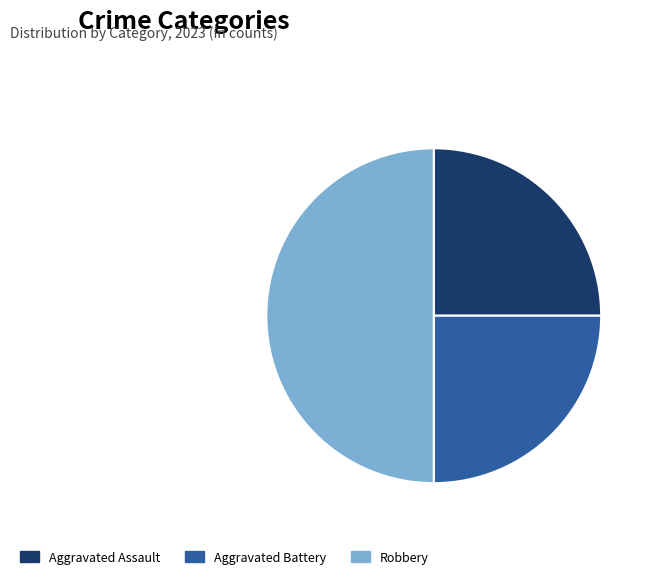

Combined, do Aggravated Battery and Robbery account for over 50%?

Yes